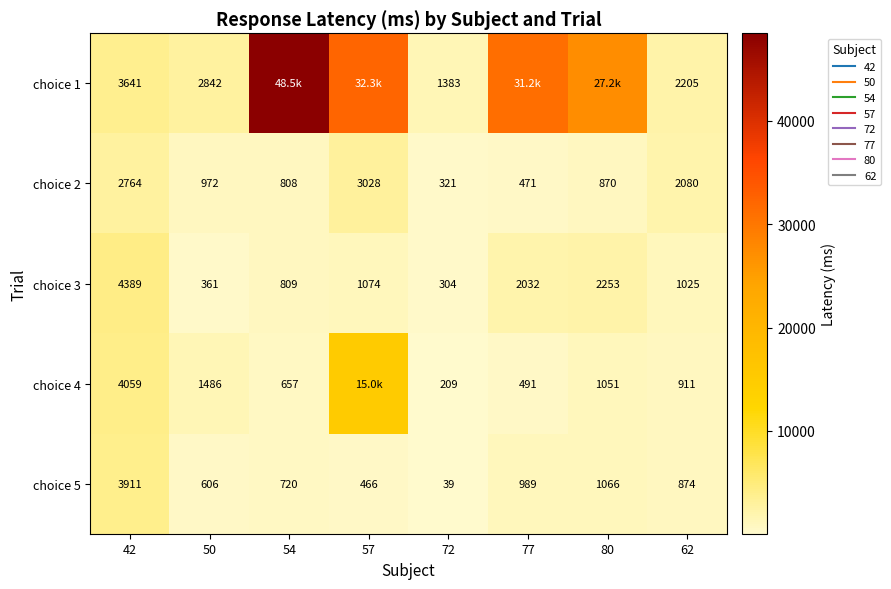

Is it true that choice 1 equals 1383 at 72?

True